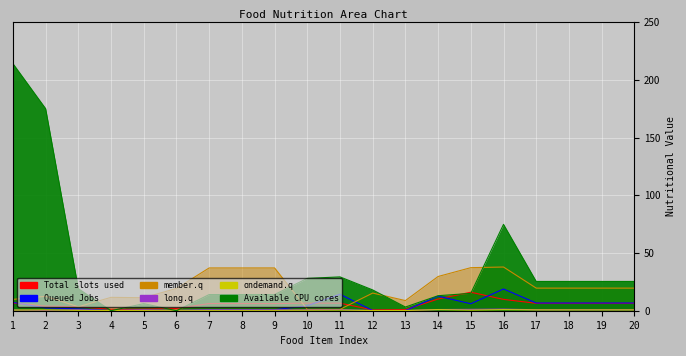

How many times do Available CPU cores (calcium) and ondemand.q (zinc) cross each other?

4